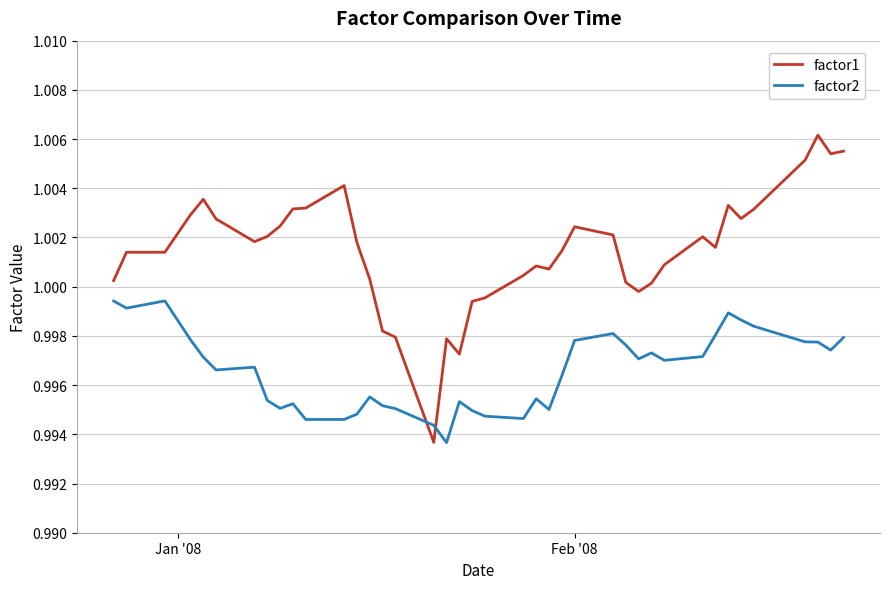

True or false: factor1 and factor2 cross at least once.

True